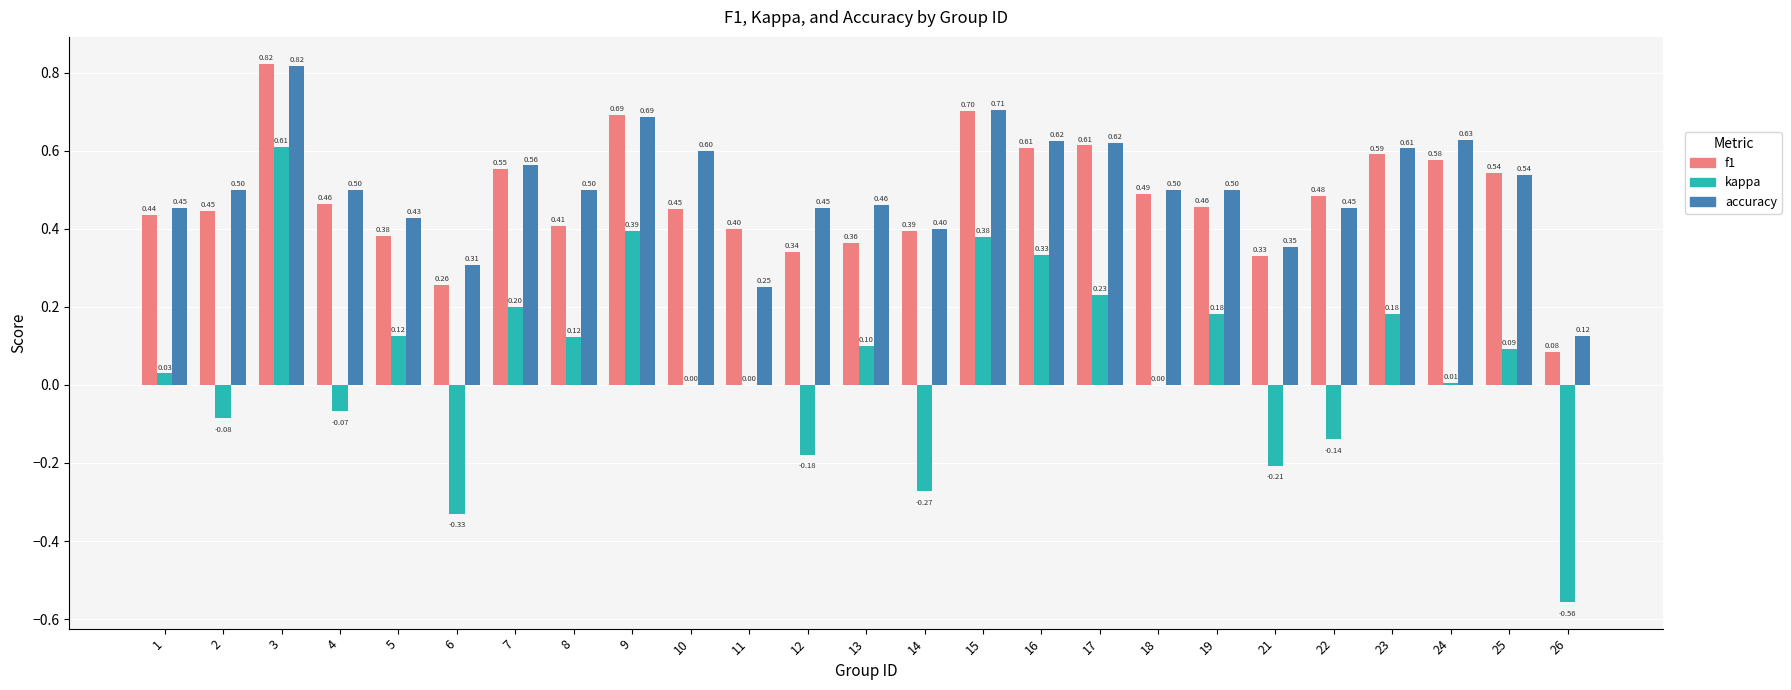

How many series are shown in this chart?

3